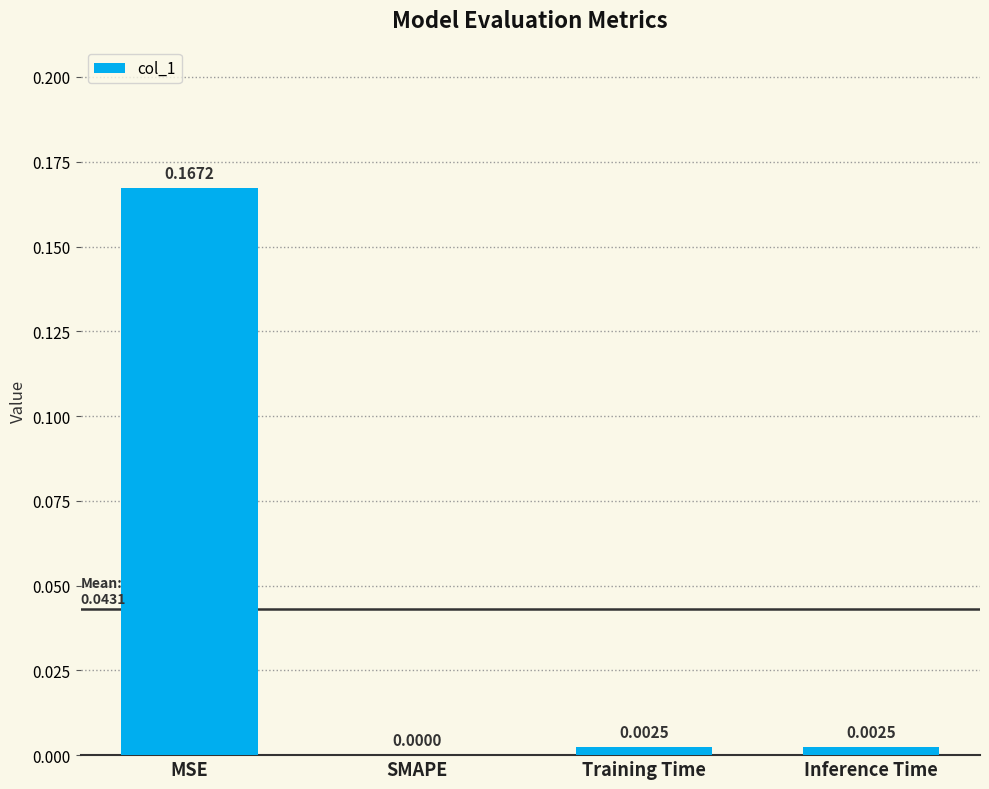

Are the bars horizontal?

No